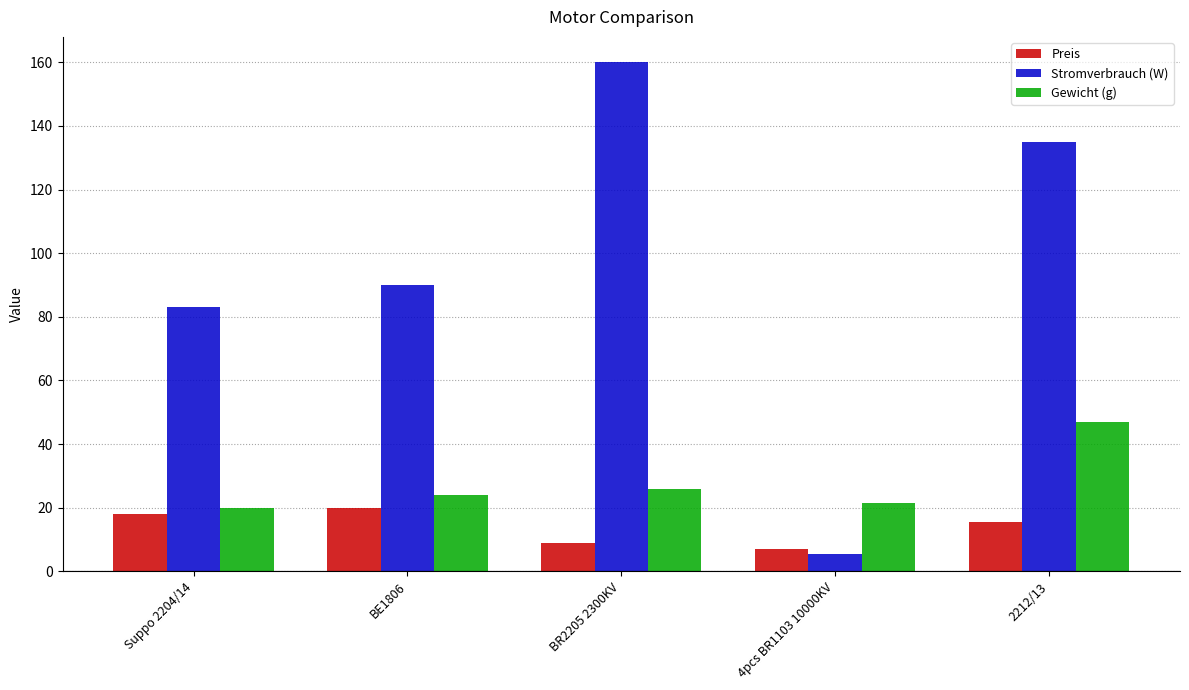

What is the sum of all Gewicht (g) values?

138.4